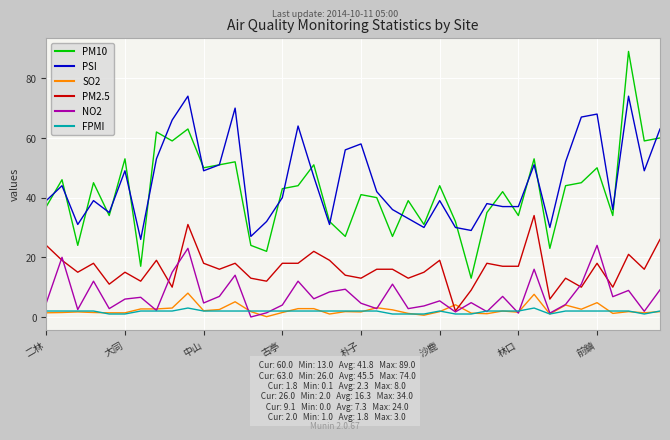

What is the greatest value displayed?

89.0